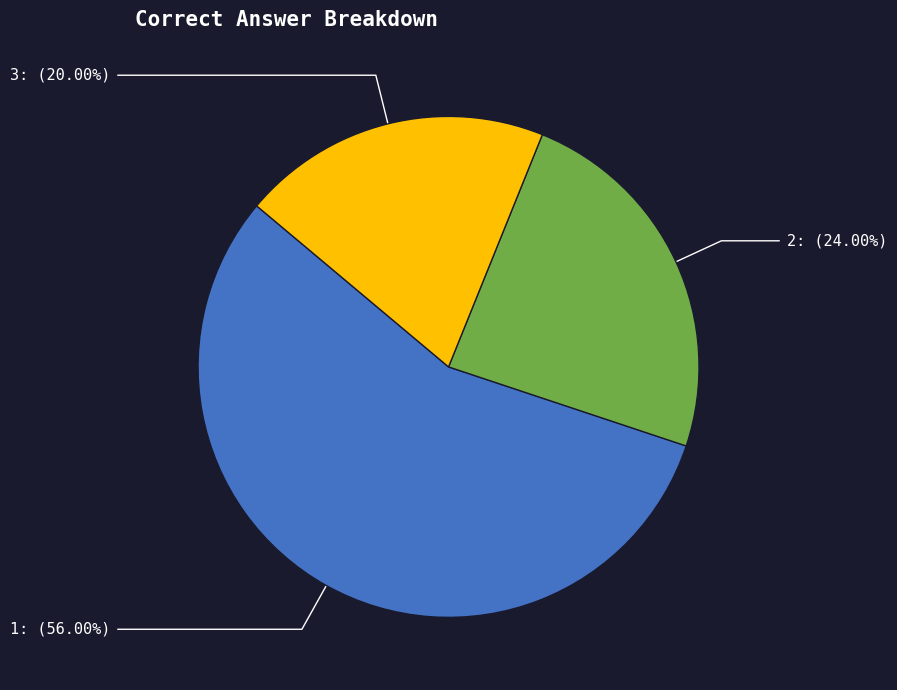

Is it true that 3 is 6% of the pie?

False